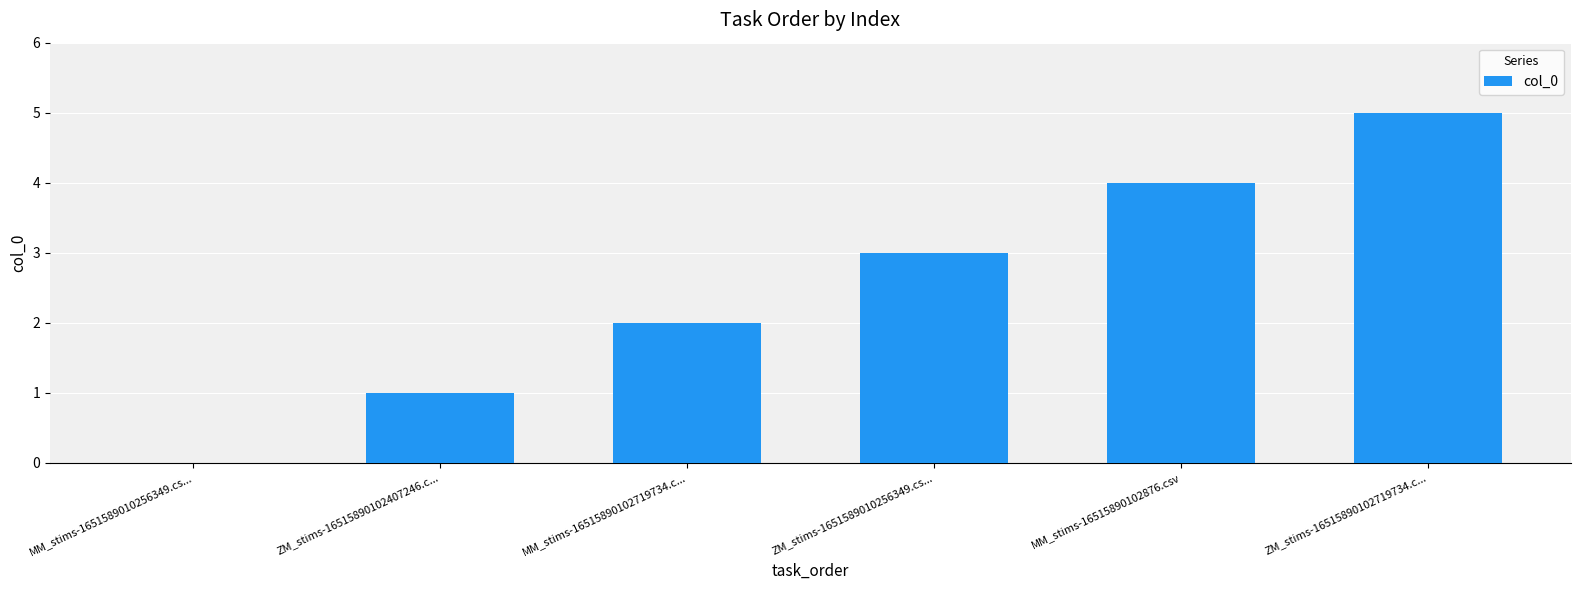

What is the sum of the values at ZM_stims-1651589010256349.cs... and MM_stims-1651589010256349.cs...?

3